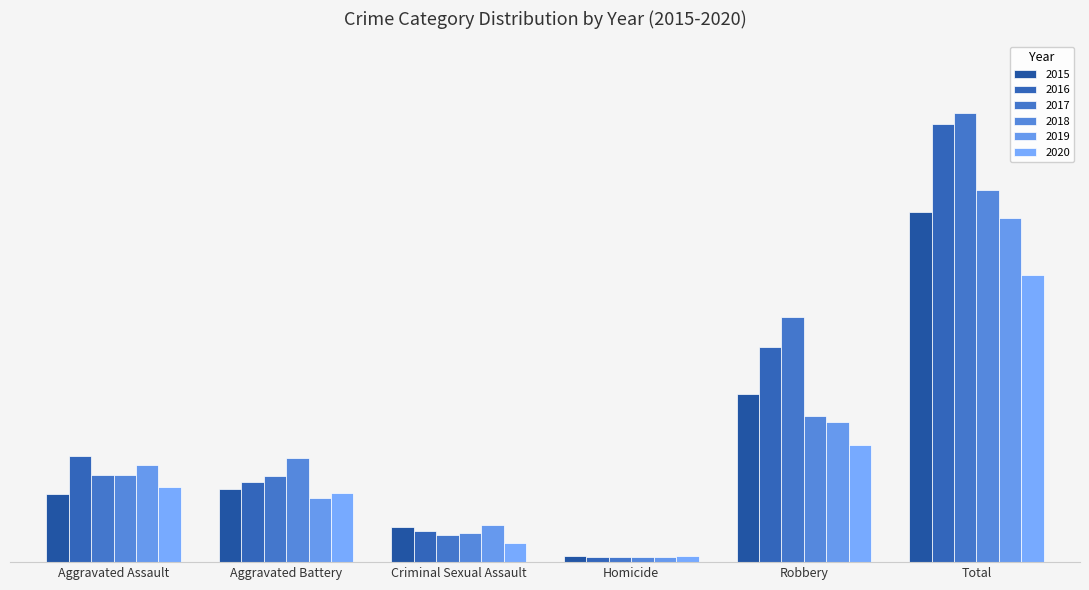

Between Aggravated Battery and Criminal Sexual Assault, which series saw the biggest shift?

2018